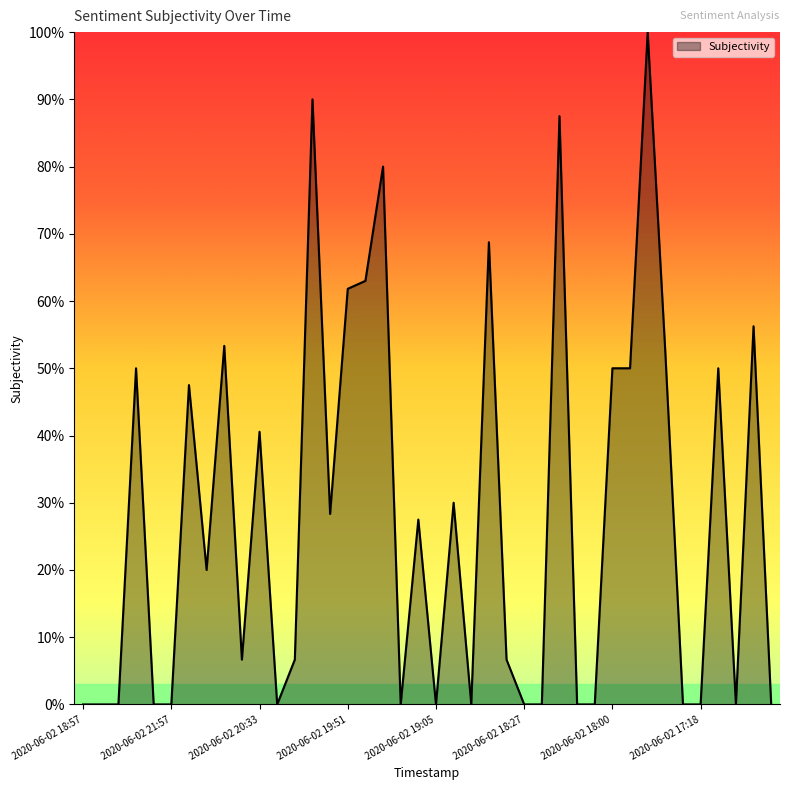

Does the chart display data point markers on the line(s)?

No